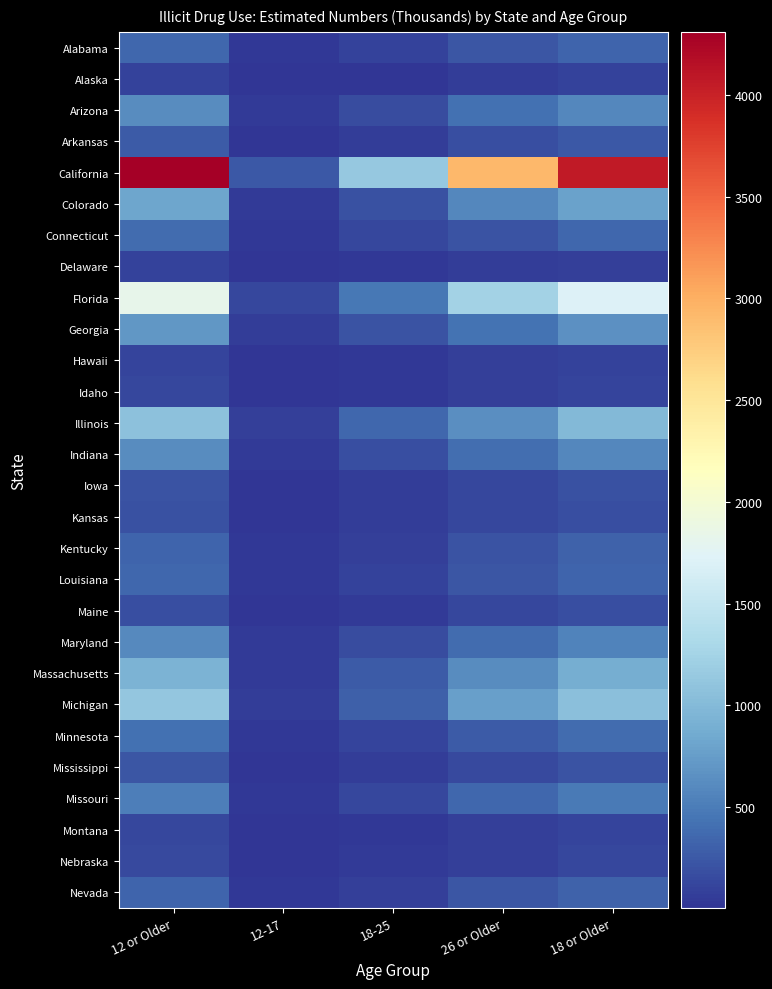

How many distinct data groups are displayed?

28